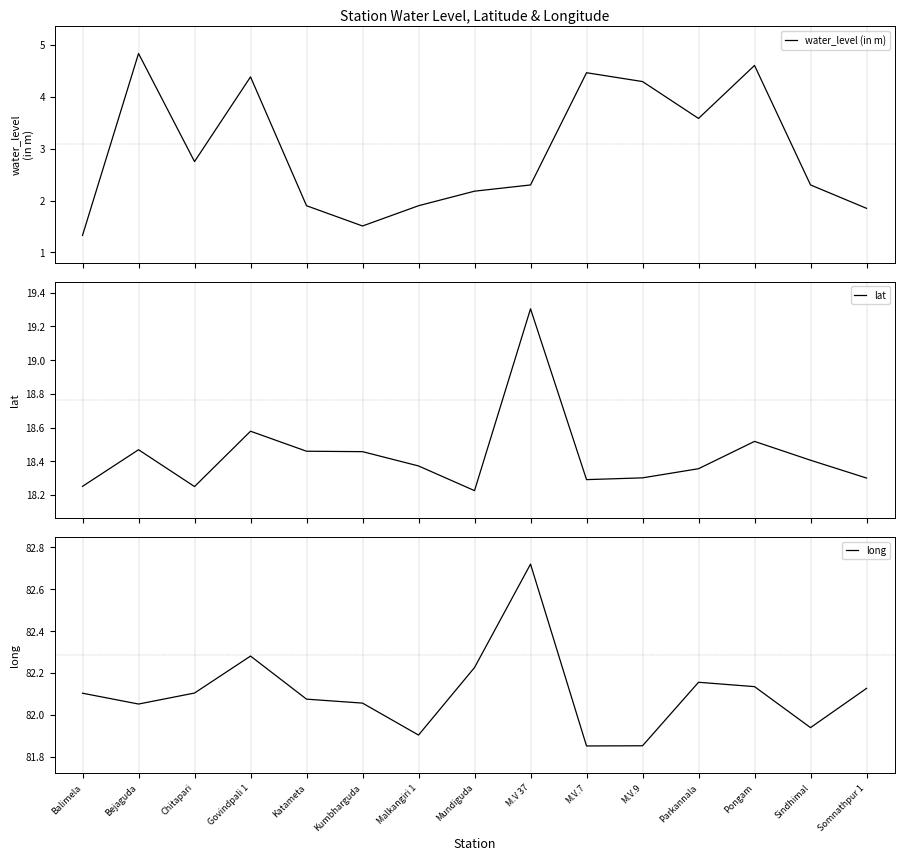

What value does the lat series have at Katameta?

18.5